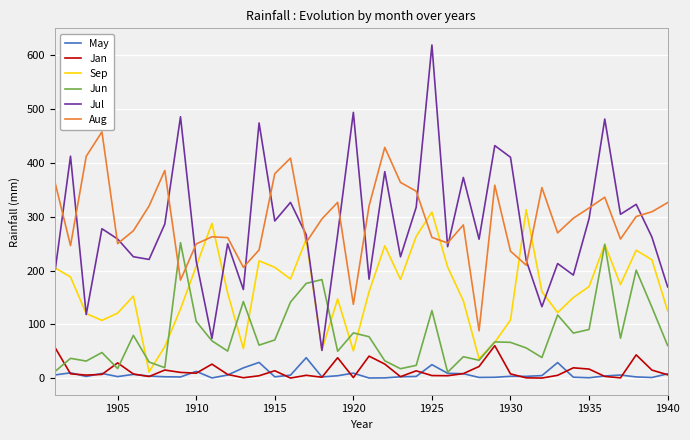

True or false: Aug and May intersect in this chart.

False